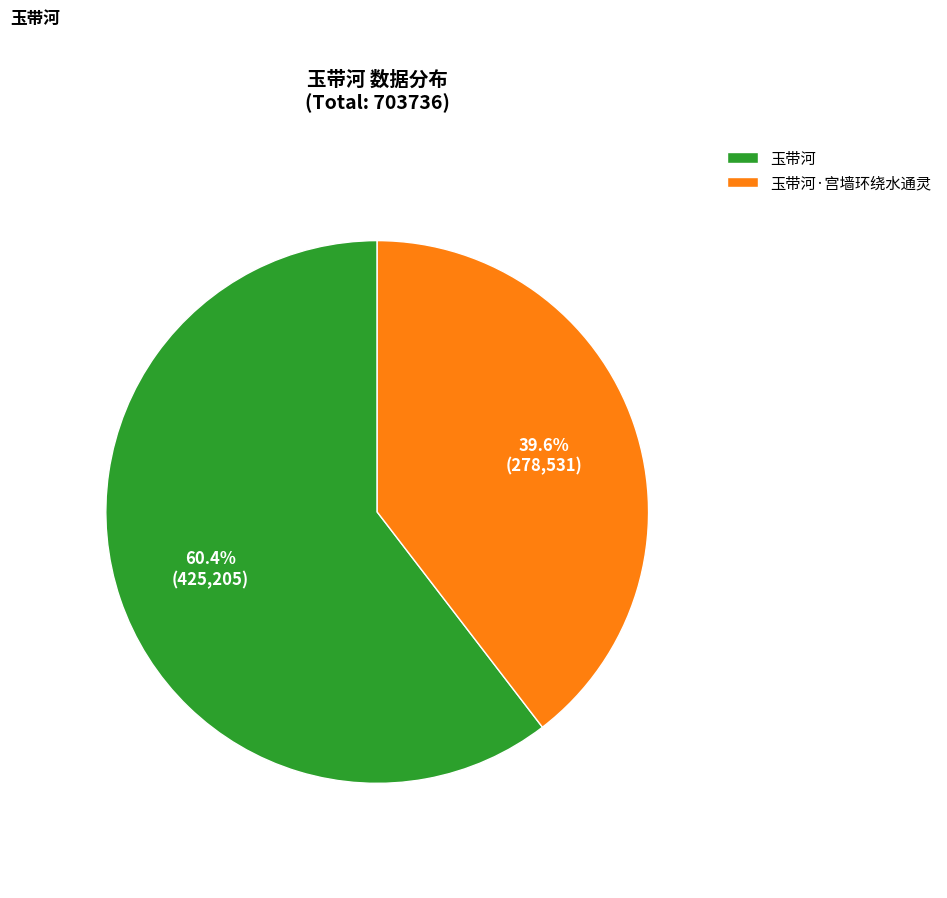

To the nearest percent, what is the combined percentage of 玉带河 and 玉带河·宫墙环绕水通灵?

100%